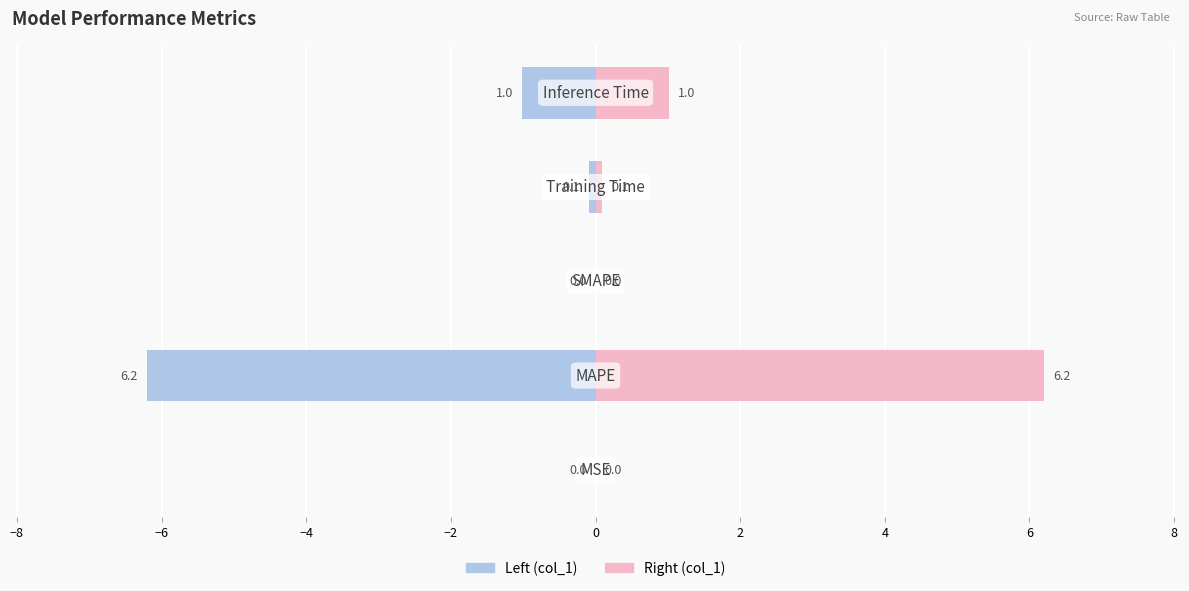

What is the value of the col_1 (right) bar at the 5th from the left?

1.0